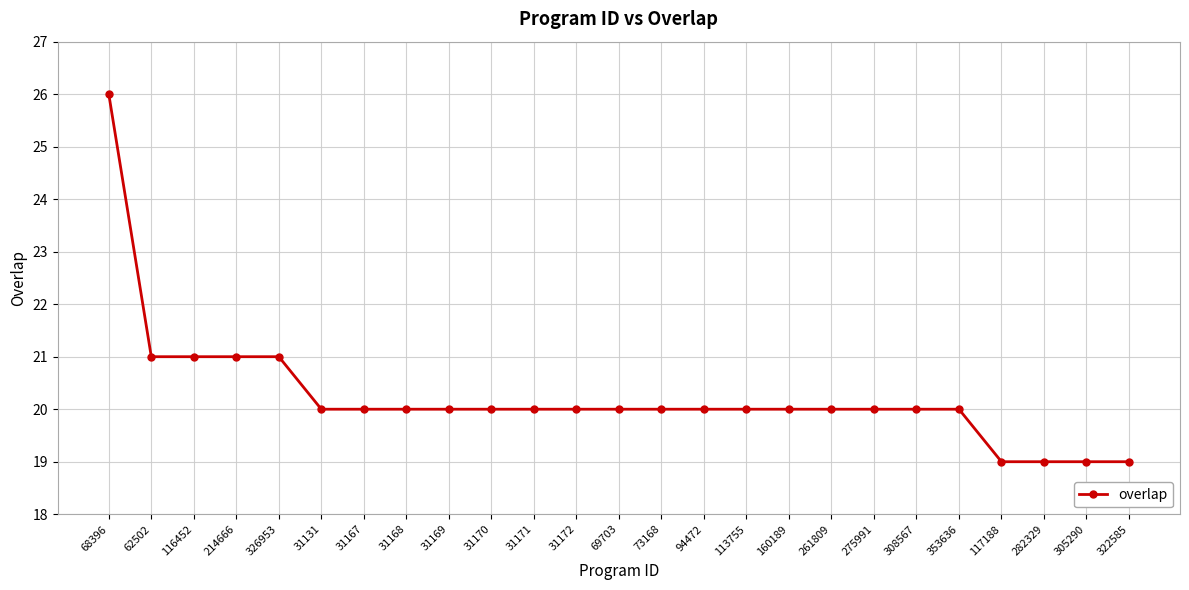

Approximately how many times larger is the value at 353636 compared to 214666?

1.0